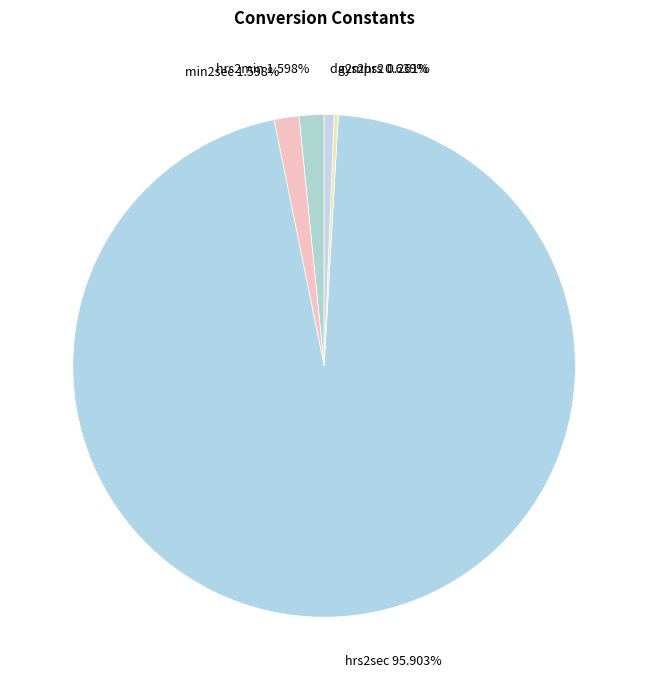

Is hrs2min 1.598% the majority of the pie?

No